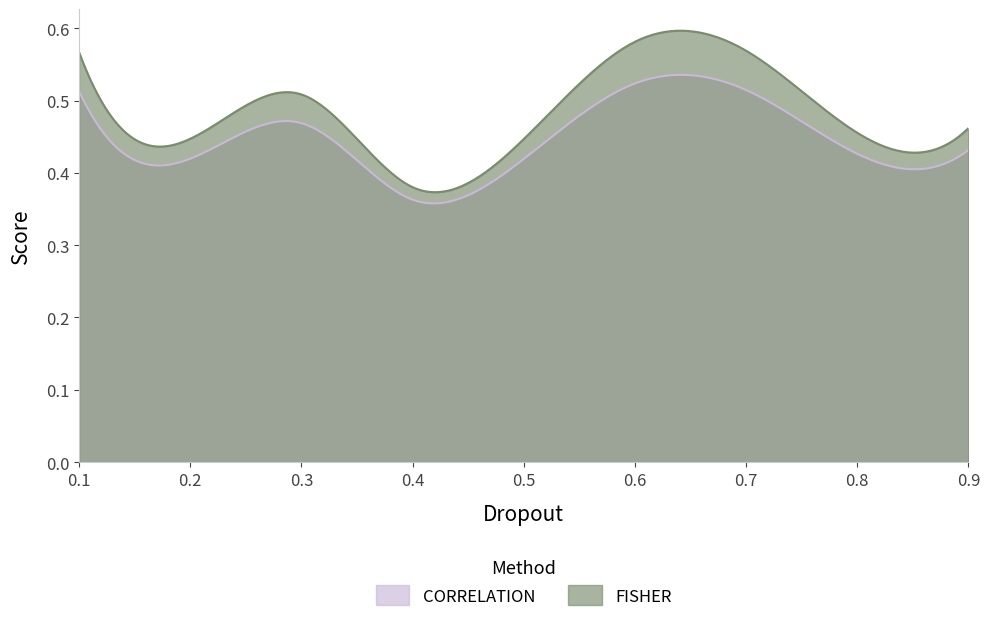

True or false: CORRELATION and FISHER cross at least once.

False